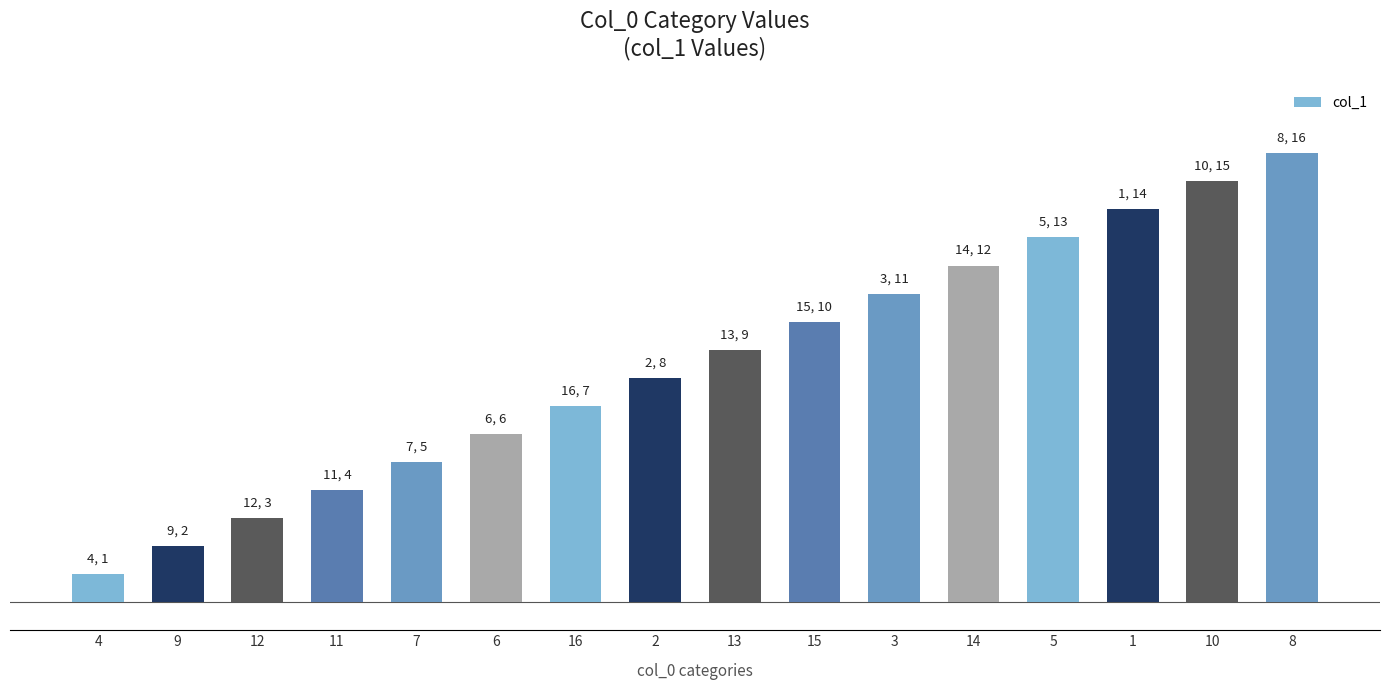

What is the difference between the maximum and second lowest values?

14